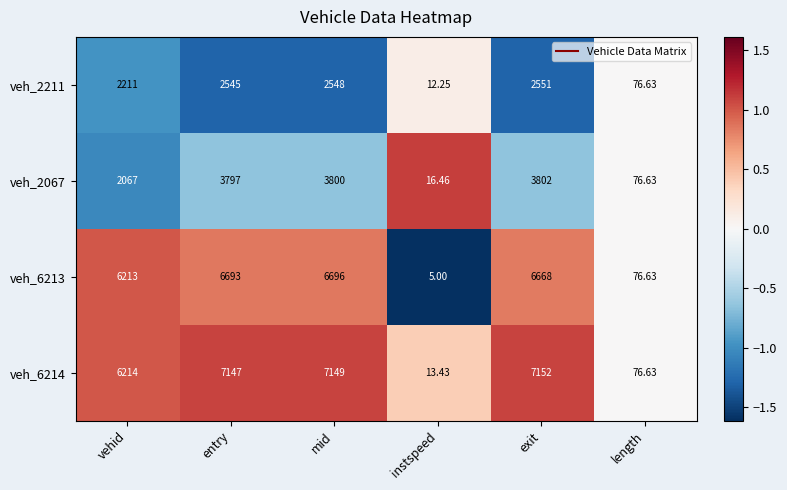

Rank the series at vehid from highest to lowest value.

veh_6214, veh_6213, veh_2211, veh_2067